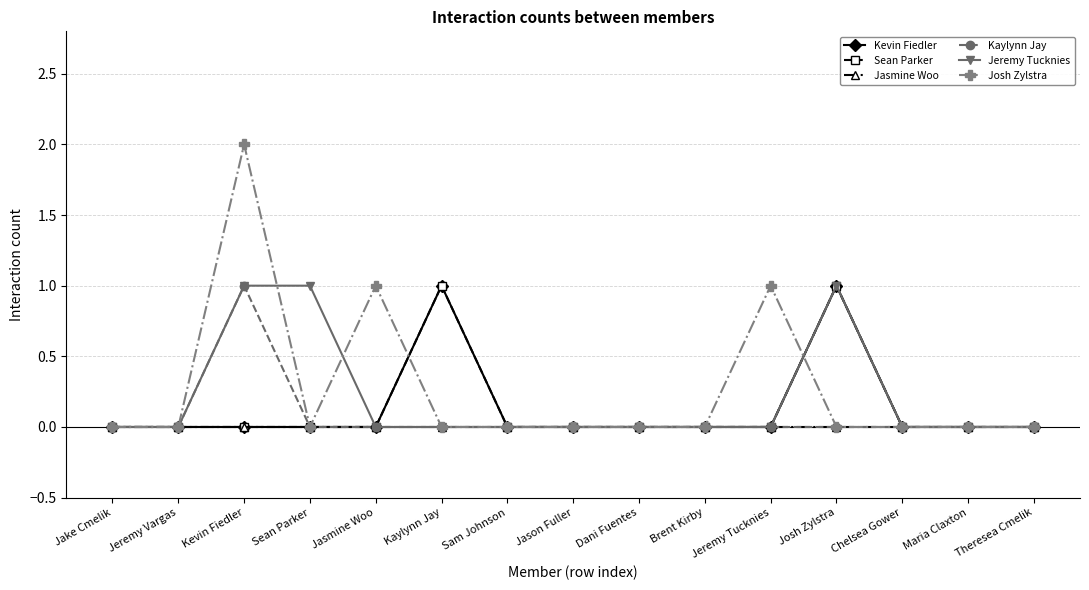

Which category has the lowest value in the Kevin Fiedler series?

Jake Cmelik